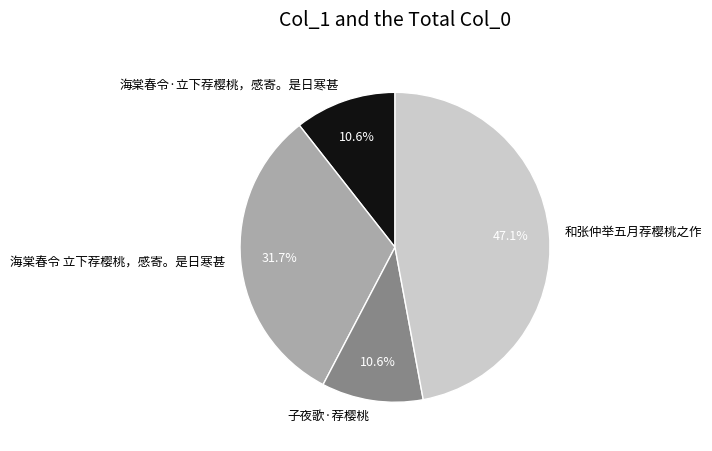

What is the total percentage of 海棠春令 立下荐樱桃，感寄。是日寒甚 and 子夜歌·荐樱桃?

42.3%